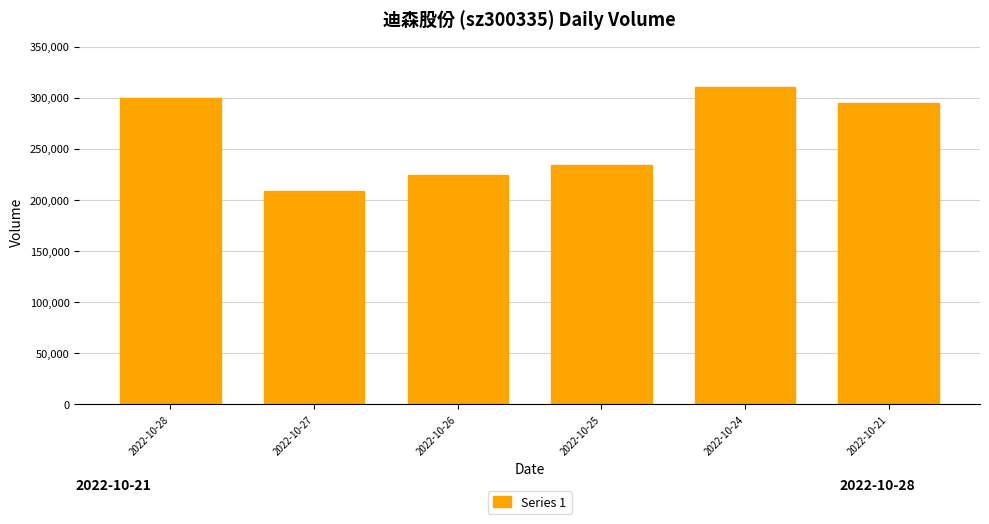

How many bars are there in total?

6